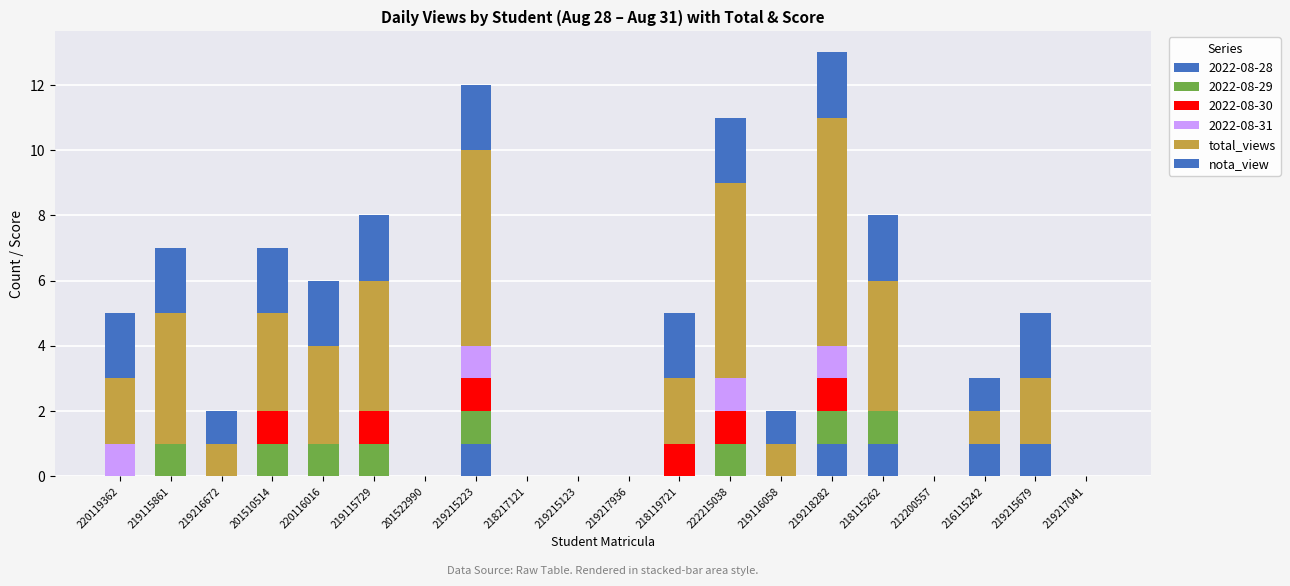

Where is nota_view nearest to the value 1?

219216672